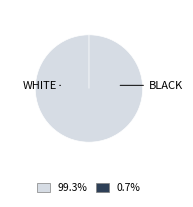

How many slices are in this pie chart?

2